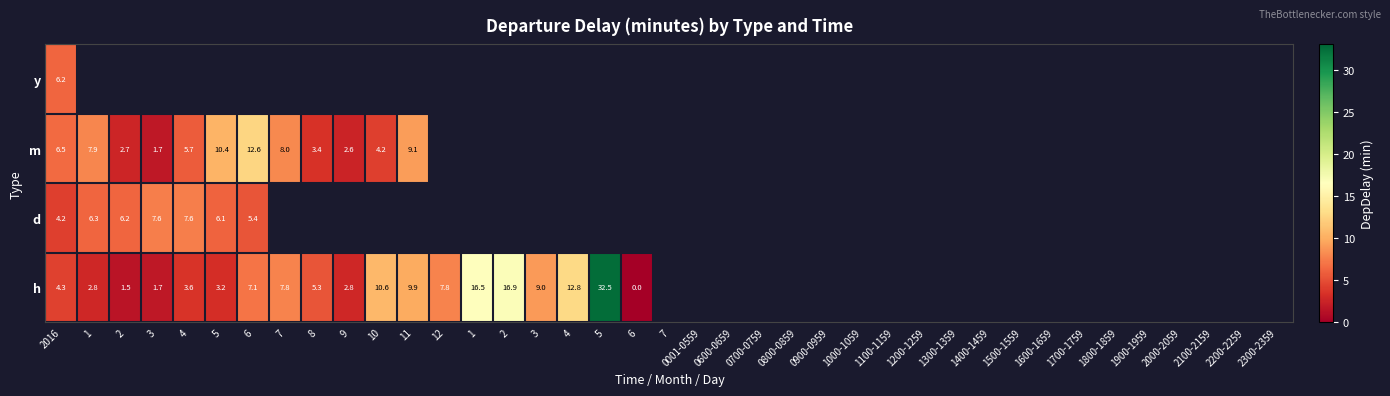

Is it true that h equals 7.8 at 12?

True